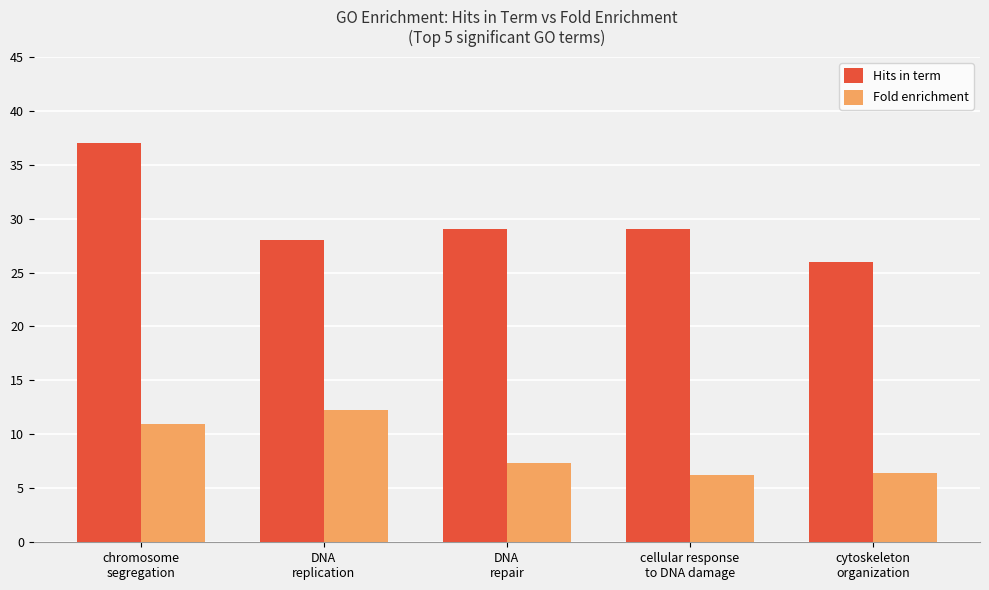

Is the value of Fold enrichment at chromosome
segregation greater than the value of Hits in term at chromosome
segregation?

No